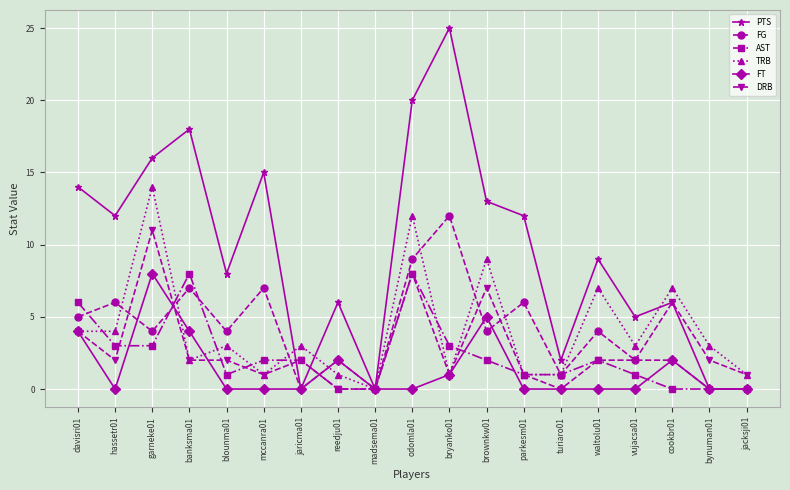

What is the highest value of the TRB series?

14